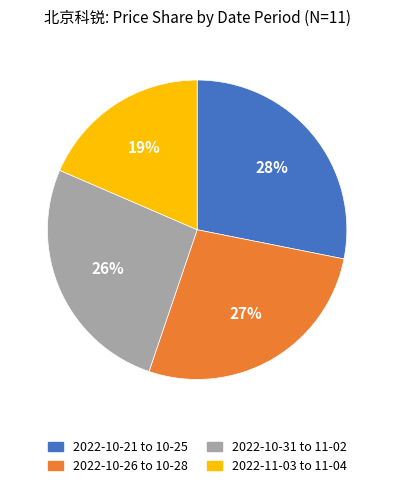

How many segments does this pie chart have?

4